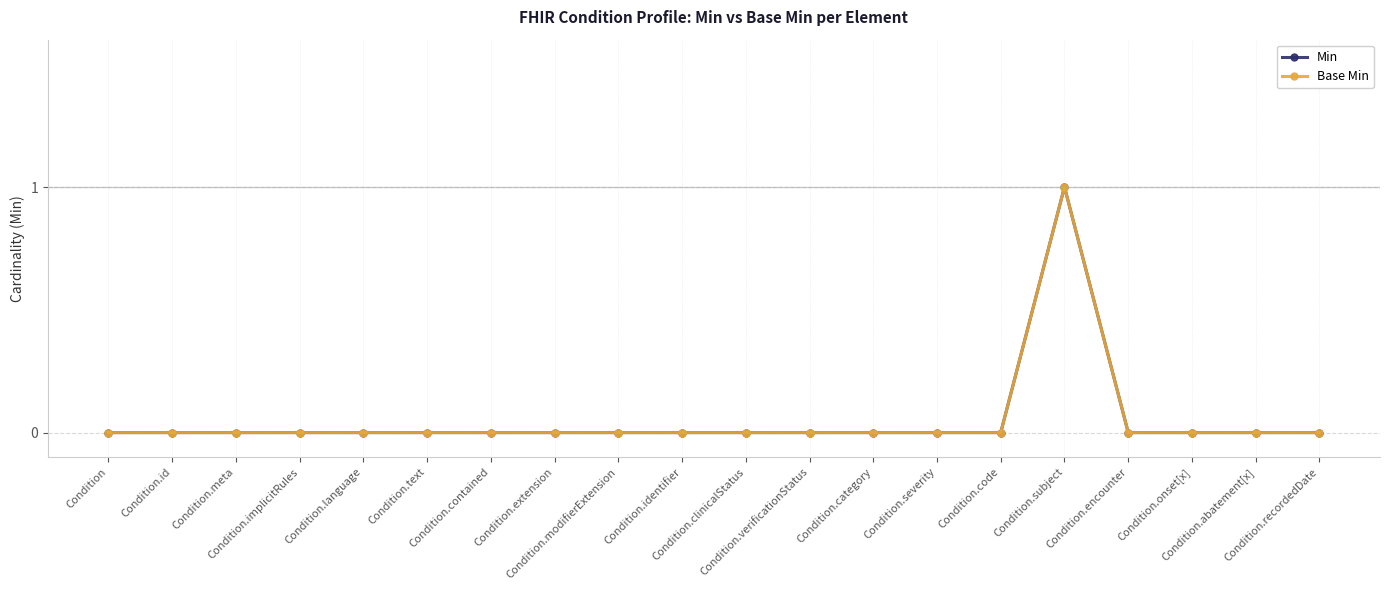

What is the label of the 12th point from the left?

Condition.verificationStatus